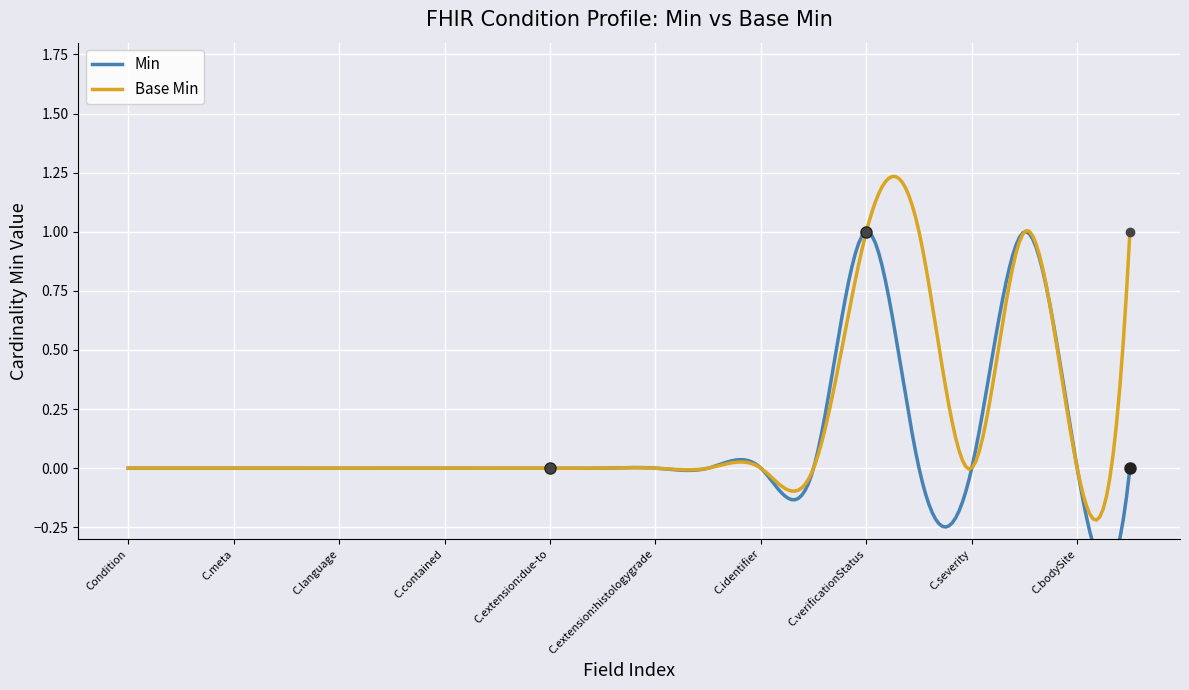

List the series in order of their overall mean, lowest first.

Min, Base Min